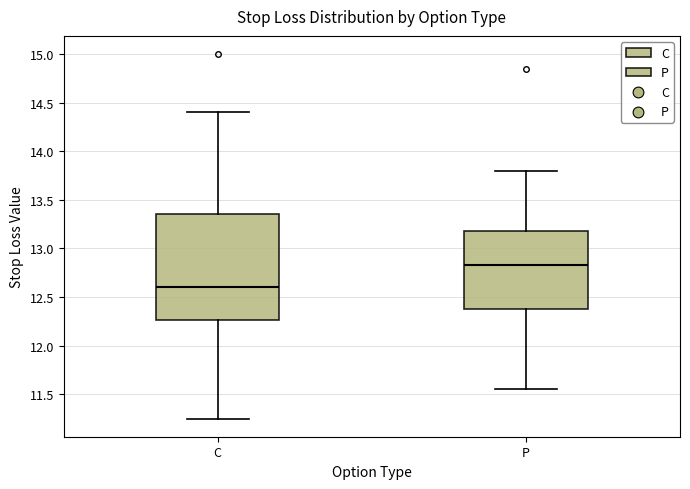

Which box is the tallest, from its lower edge to its upper edge?

C